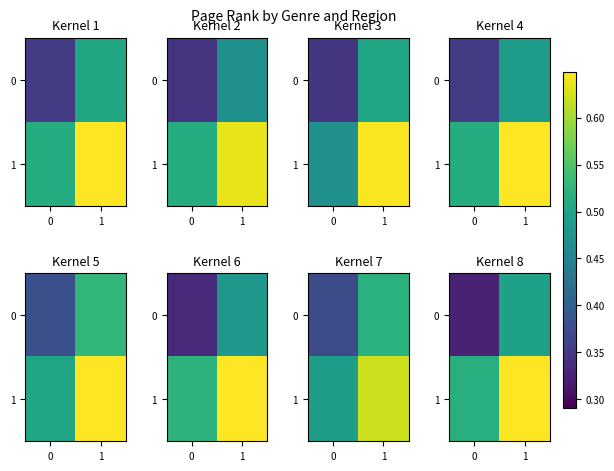

What is the difference between the highest and lowest values at 0?

0.2